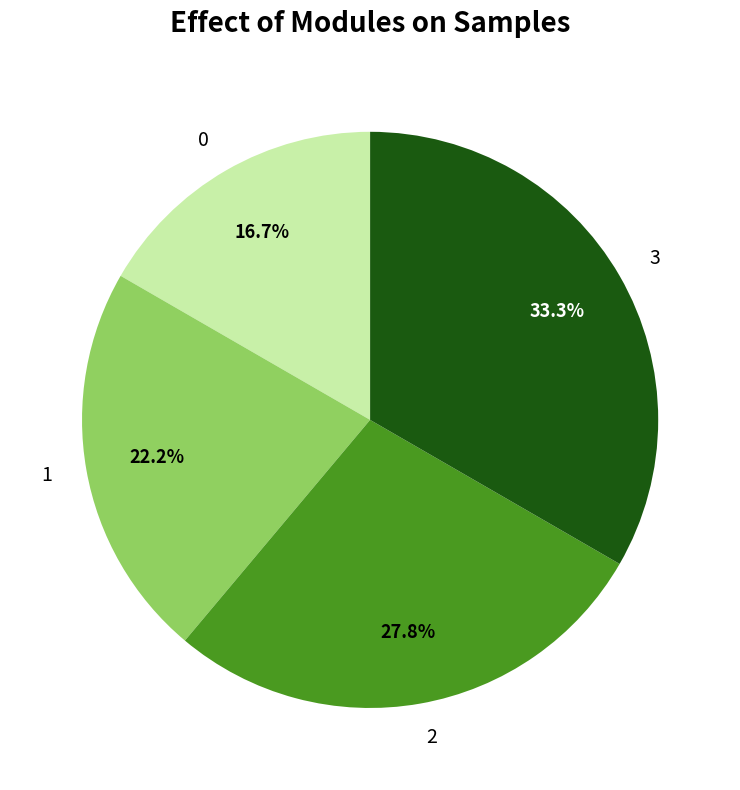

To the nearest percent, what percentage of the pie is 3?

33%